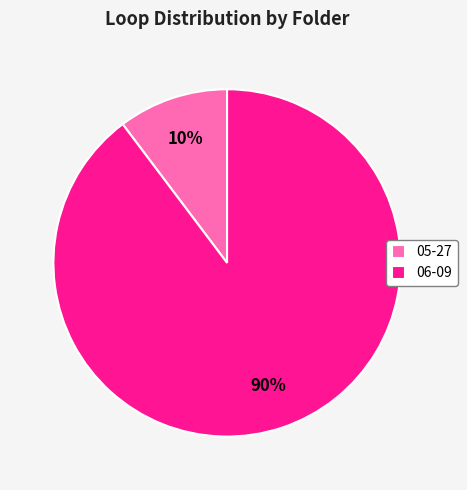

Which has a higher value, 05-27 or 06-09?

06-09